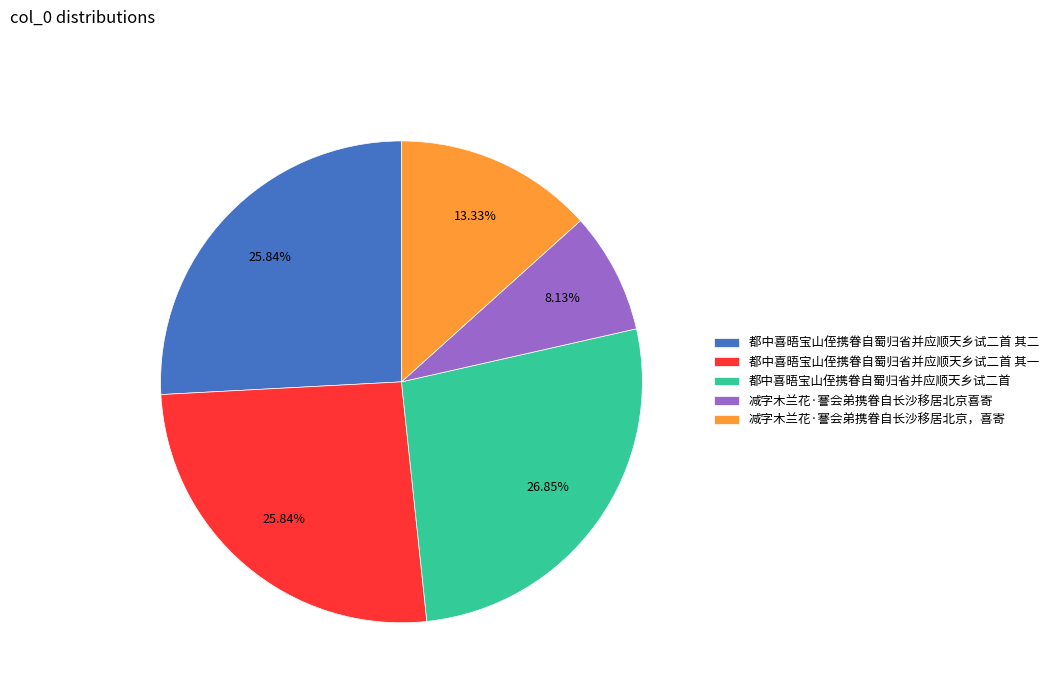

True or false: 都中喜晤宝山侄携眷自蜀归省并应顺天乡试二首 其二 accounts for 34% of the total.

False